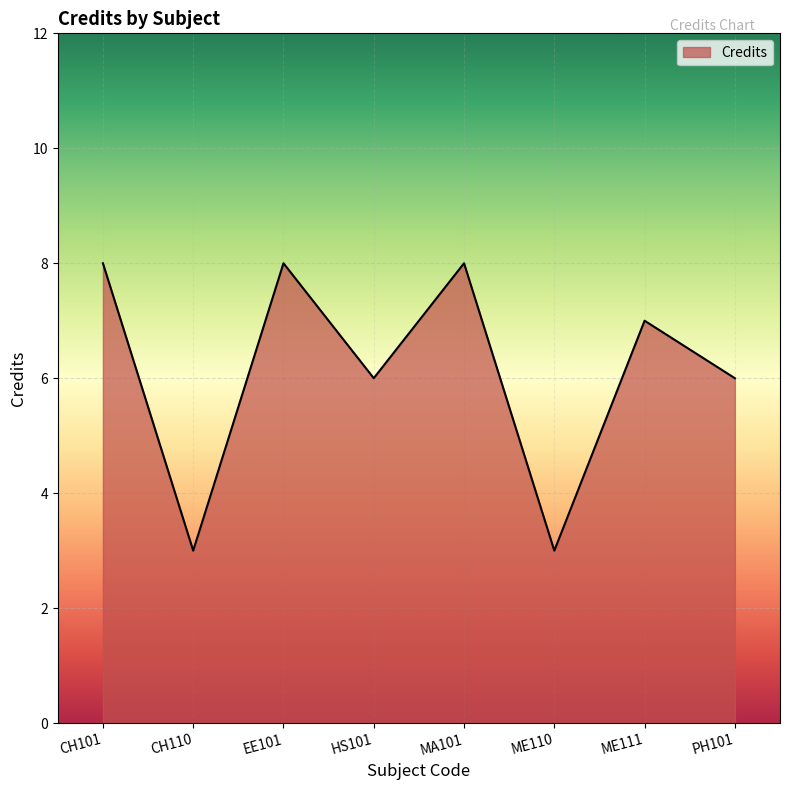

What is the sum of all values?

49